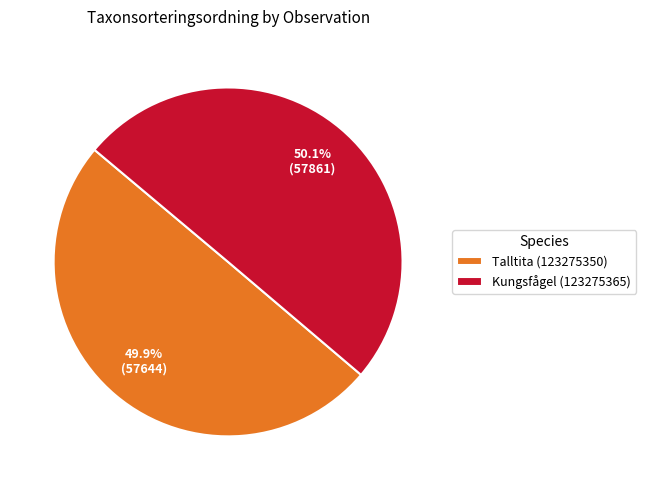

Combined, do Kungsfågel (123275365) and Talltita (123275350) account for over 50%?

Yes